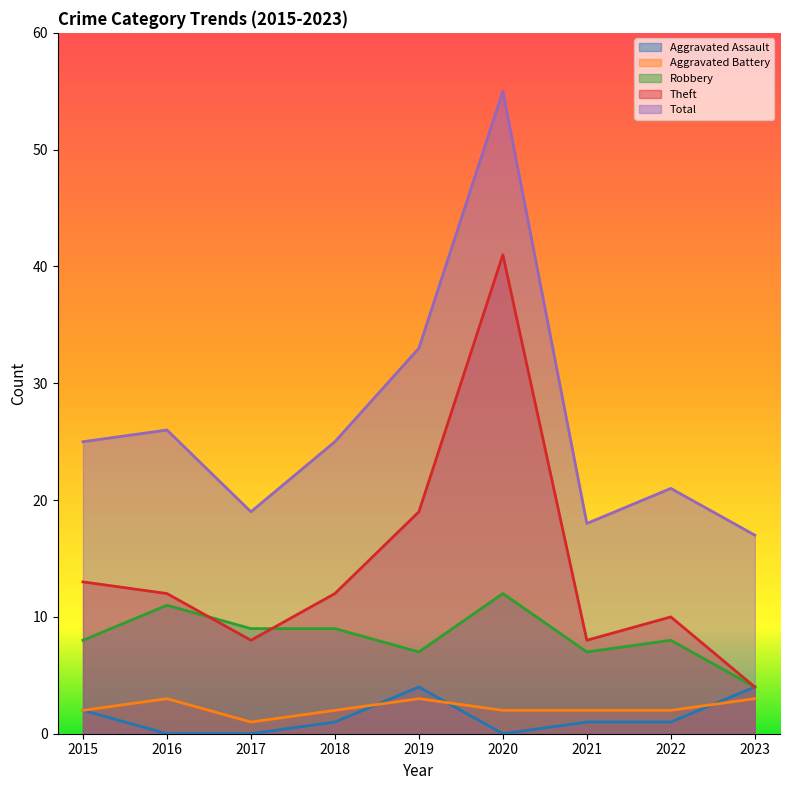

Which has a higher value, 2018 or 2016?

2018